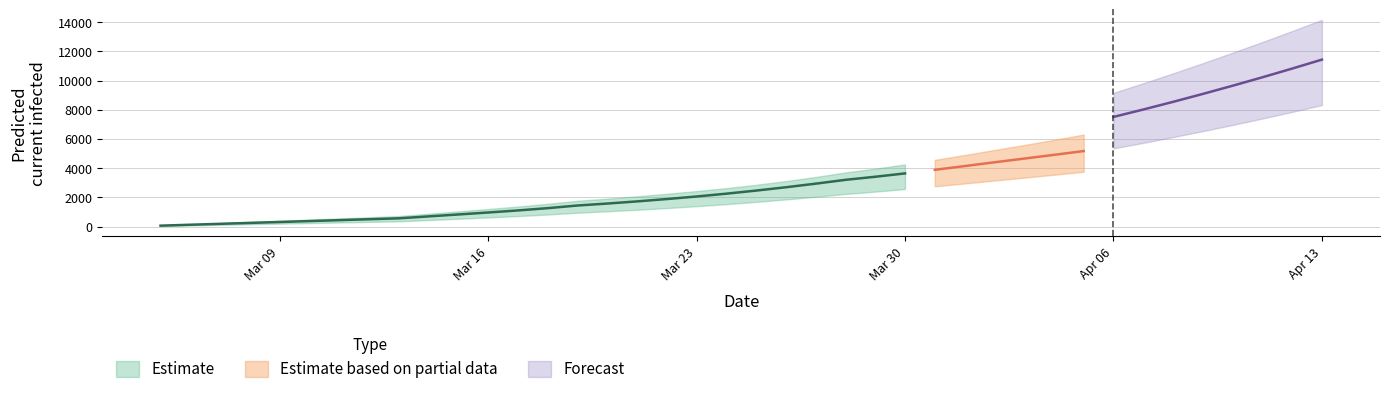

True or false: current_mean and total_upper intersect in this chart.

False